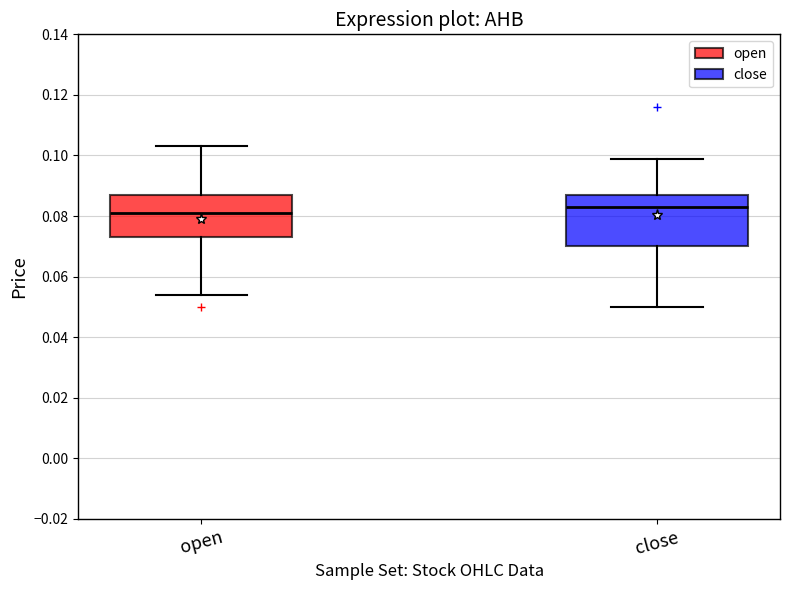

Reading left to right, read every box against the y-axis: the position of its median line, the range the box covers, and the ends of its whiskers. The values are not printed on the chart, so give them approximately, as read against the axis.

open: median 0.082, box 0.074 to 0.088, whiskers 0.054 to 0.104
close: median 0.084, box 0.070 to 0.088, whiskers 0.050 to 0.100